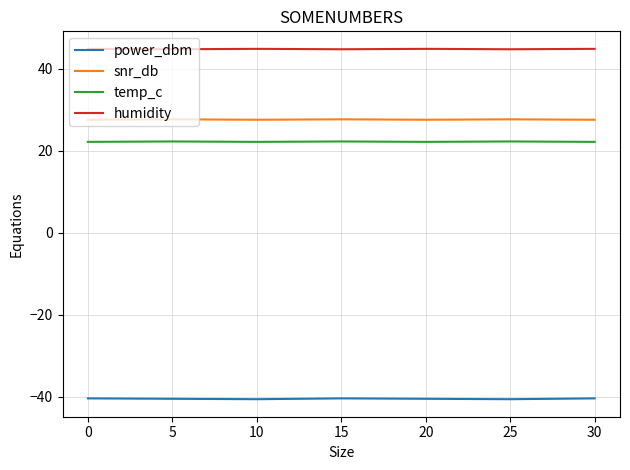

What is the greatest value displayed?

44.9